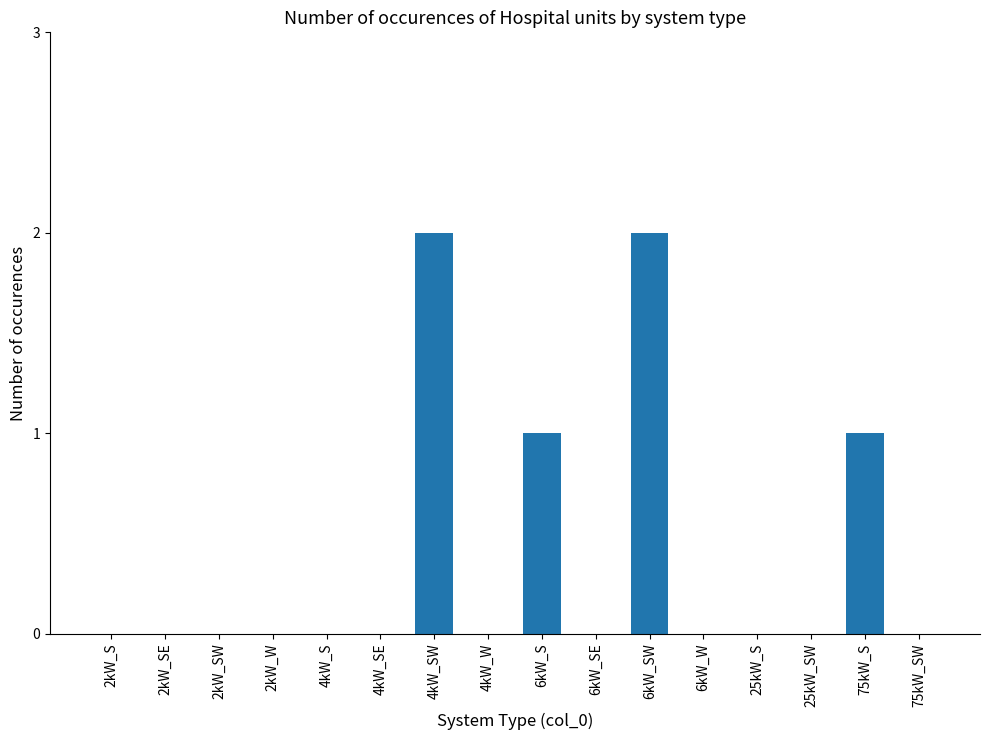

Reading left to right, extract all data points from this chart.

0	0	0	0	0	0	2	0	1	0	2	0	0	0	1	0